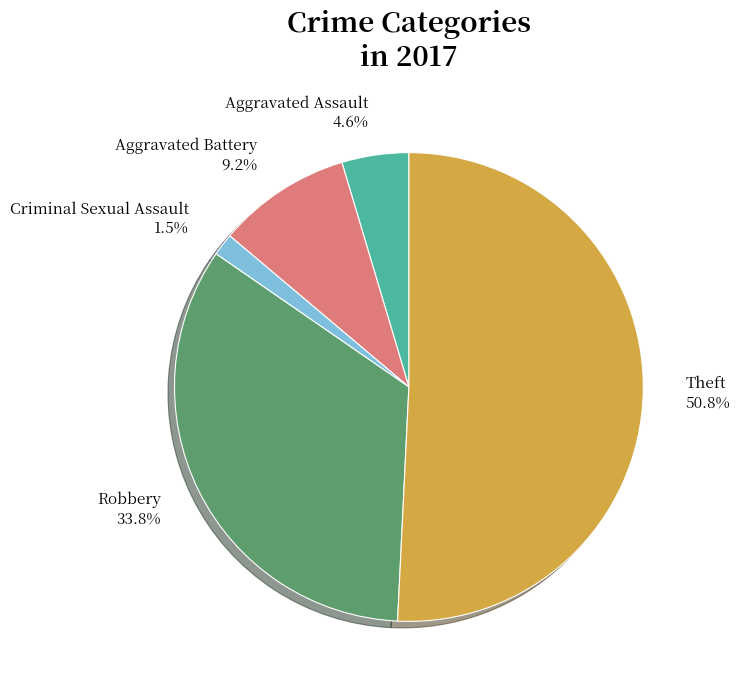

What percentage is NOT represented by Criminal Sexual Assault 1.5%?

98.5%